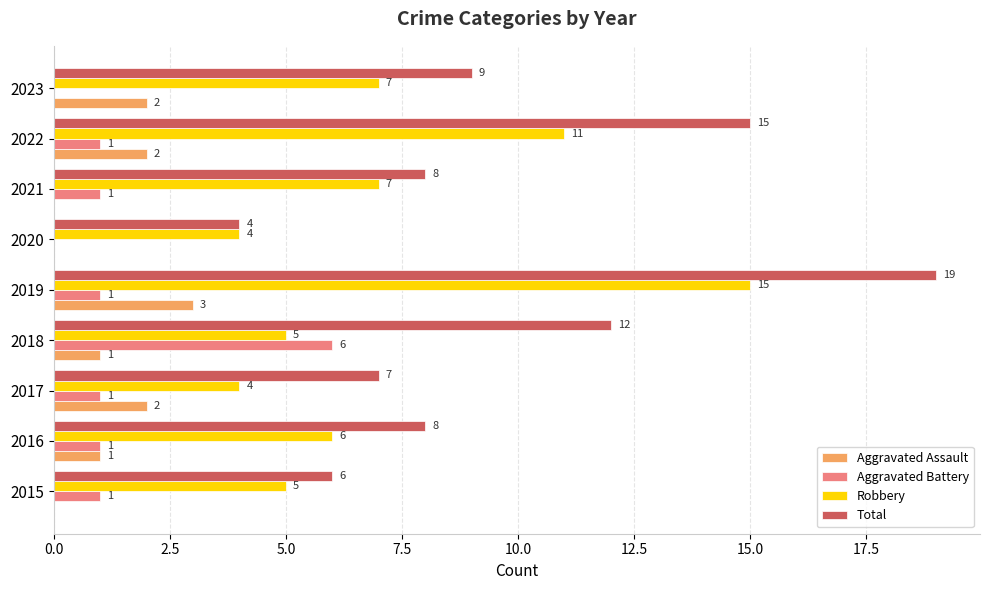

How many series are shown in this chart?

4